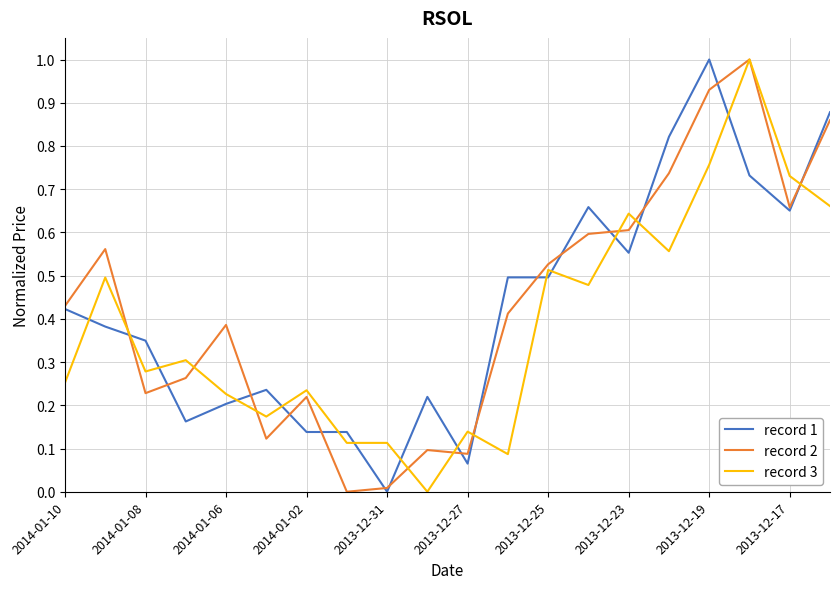

Which series ends up on top after the final intersection of record 1 and record 3?

record 1